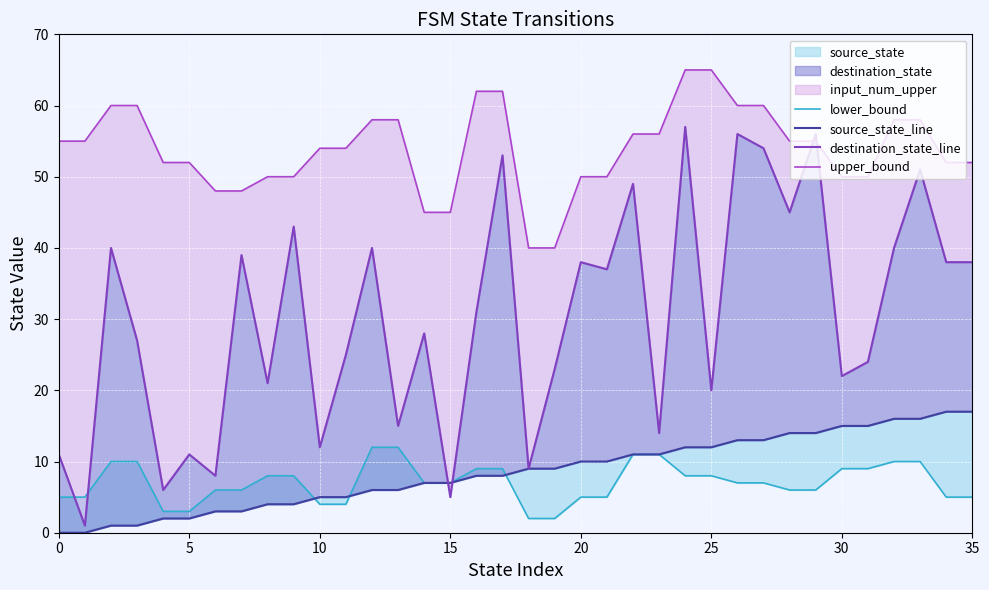

The source_state_line series shows 7 at 14. True or false?

True